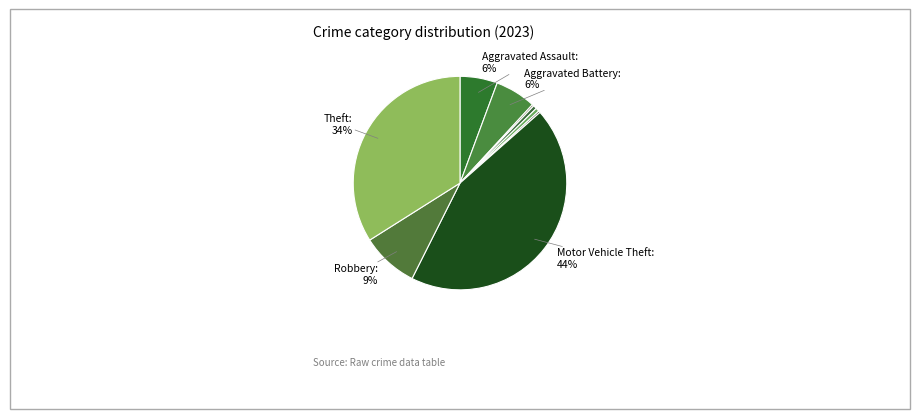

Is there a majority slice in this chart?

No